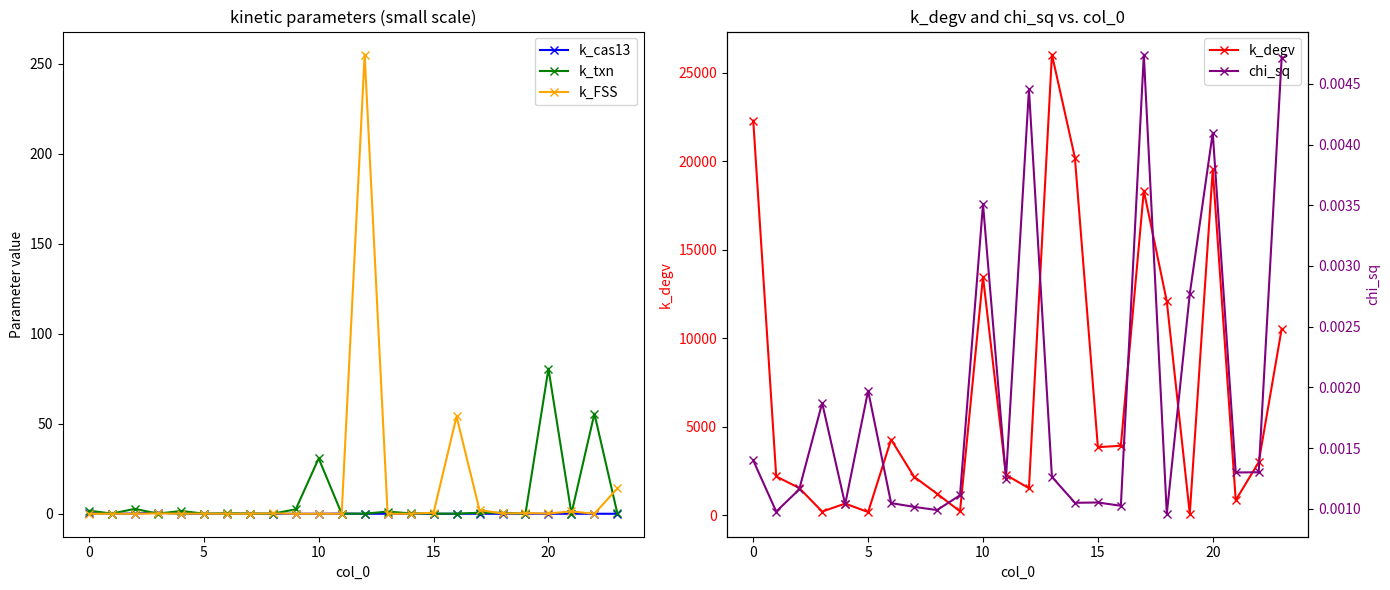

True or false: k_FSS has a value of 0.6 at 15.

True